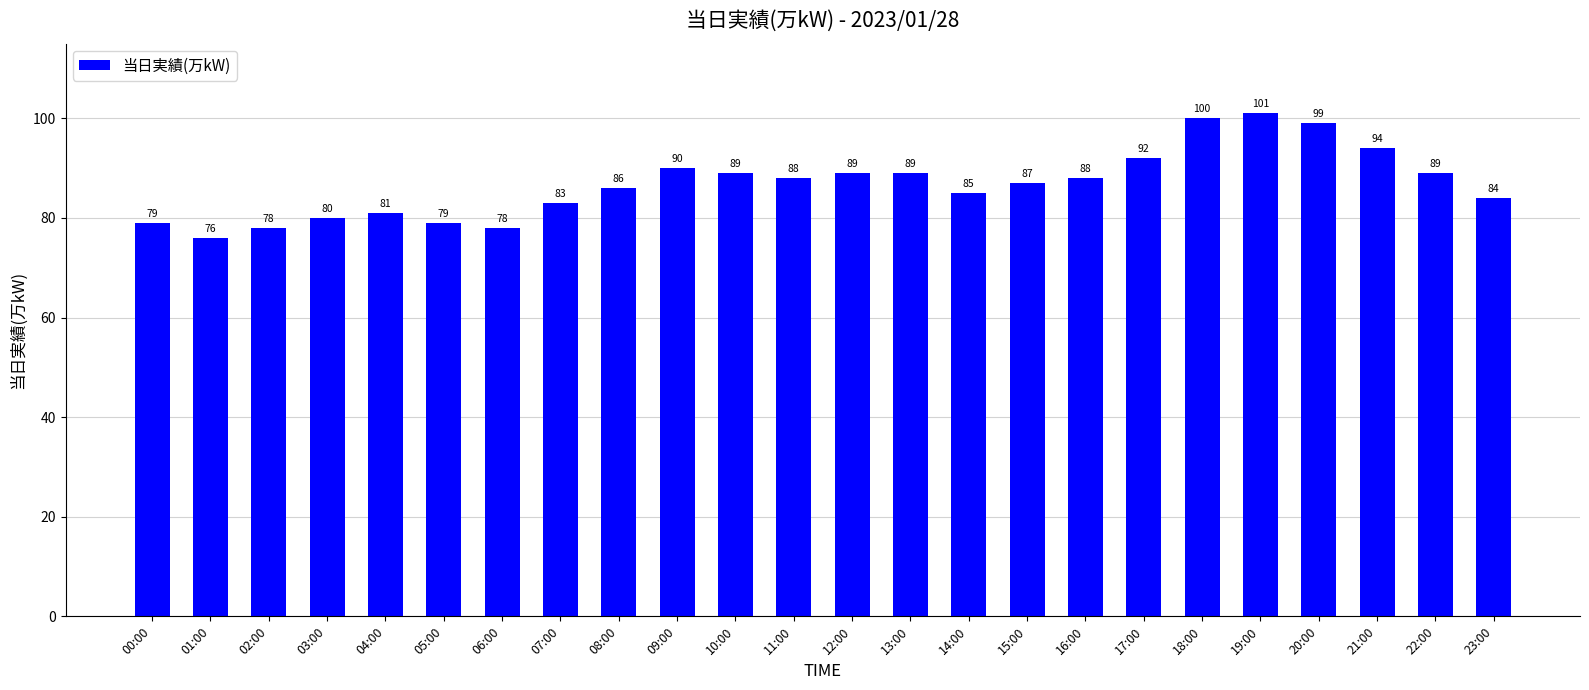

True or false: the data shows 79 at 00:00.

True